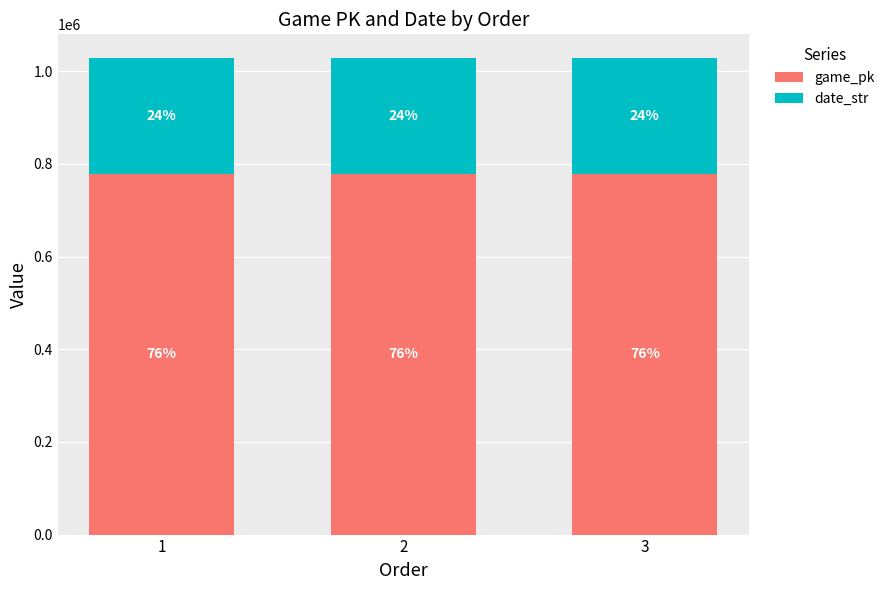

At which category is the sum across all series the highest?

3